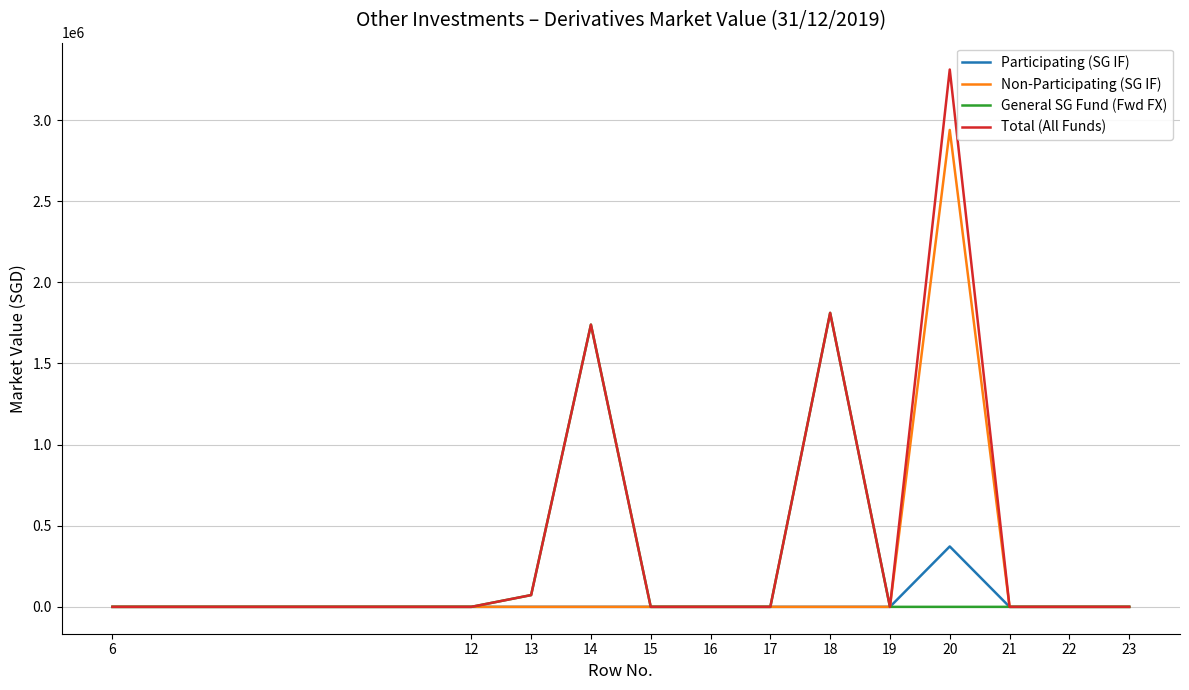

Where is the first local maximum for General SG Fund (Fwd FX)?

14